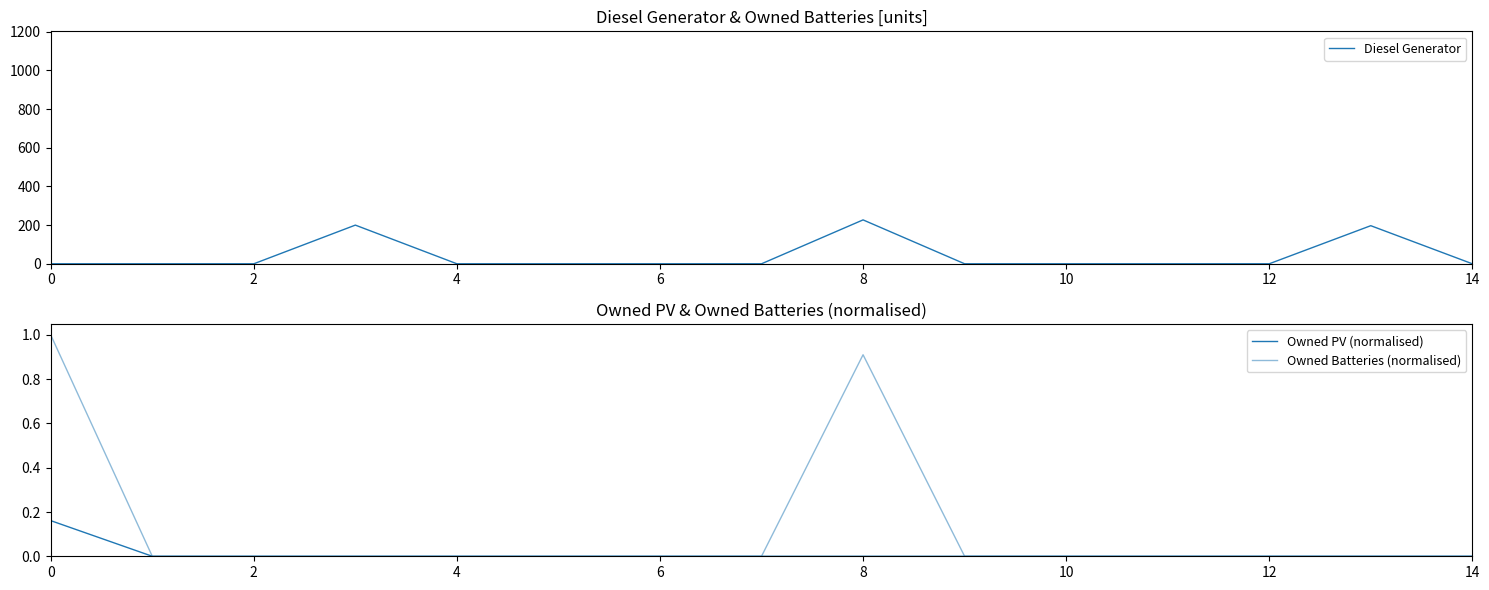

Which series has the largest range (max minus min)?

Diesel Generator